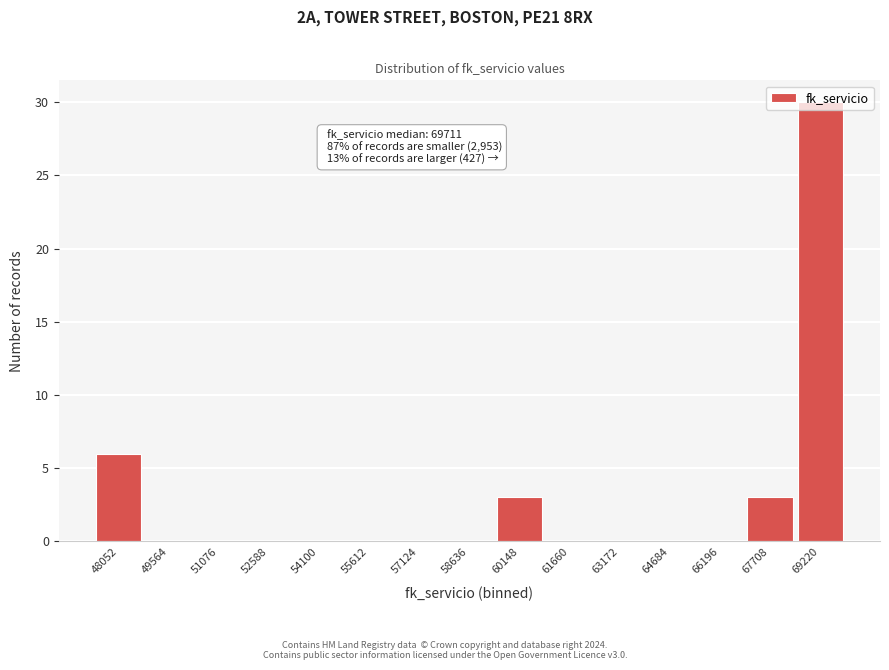

True or false: the data shows 6 at 48052.

True